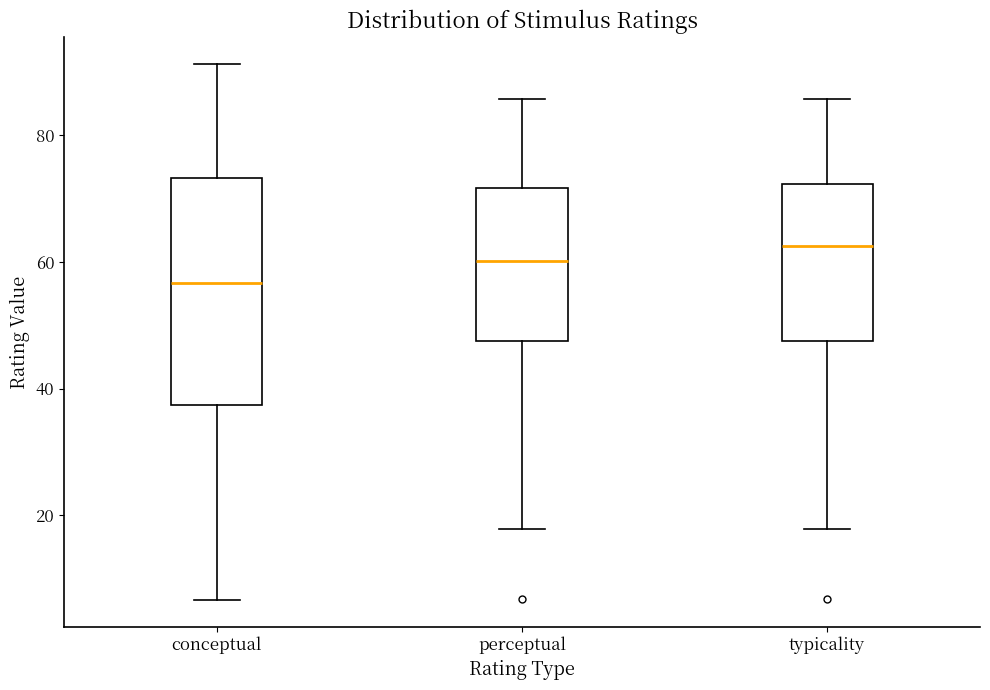

Reading left to right, transcribe this box plot: for each box, give where its median line is, the range the box spans, and where its two whiskers end, as read against the y-axis. The values are not printed on the chart, so give them approximately, as read against the axis.

conceptual: median 56, box 38 to 74, whiskers 6 to 92
perceptual: median 60, box 48 to 72, whiskers 18 to 86
typicality: median 62, box 48 to 72, whiskers 18 to 86